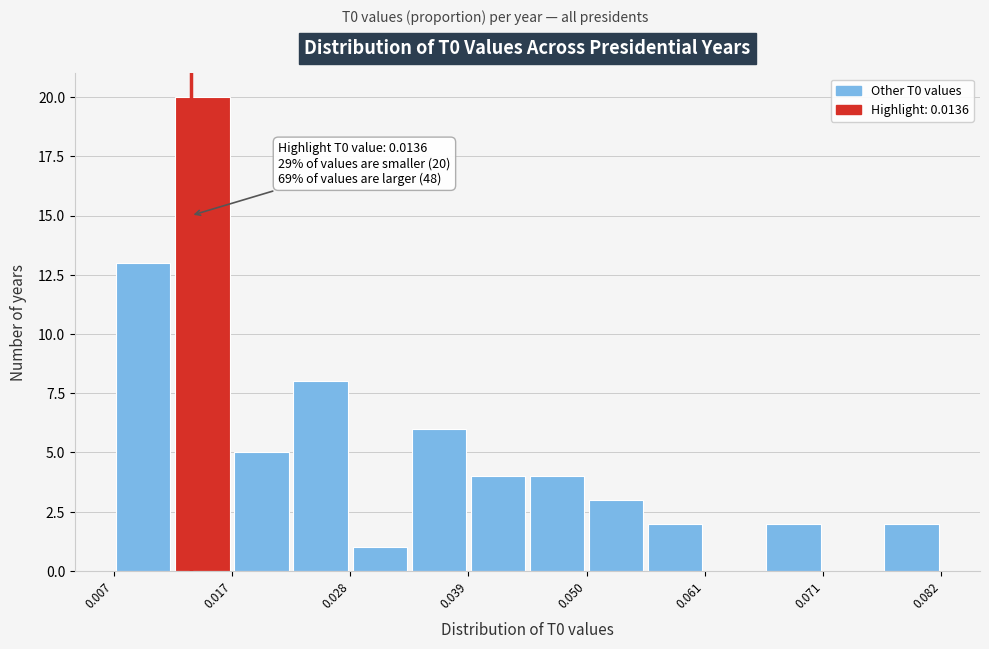

Around what value on the x-axis is the tallest bar? Give the approximate position of its centre, as read against the axis.

0.014